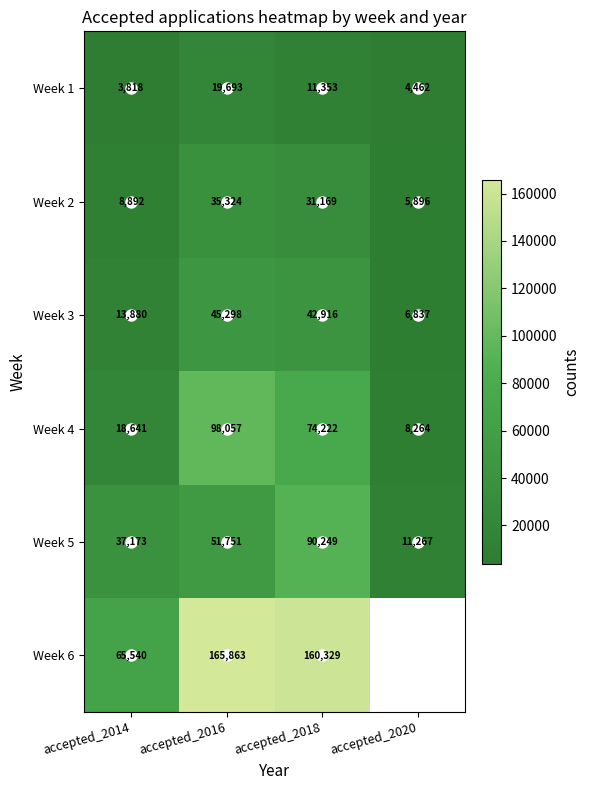

What is the minimum value for Week 2?

5896.0